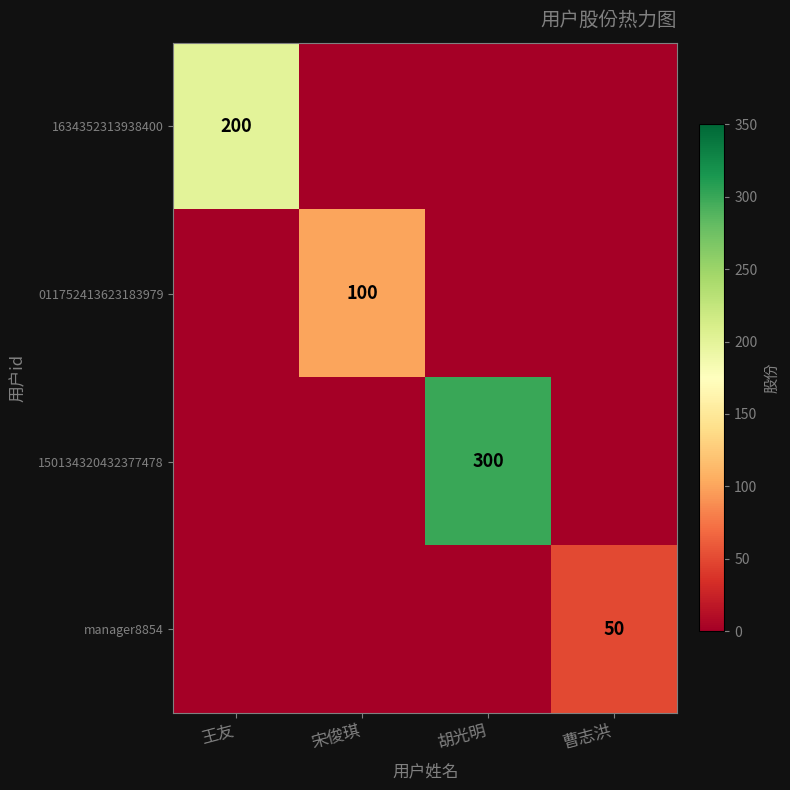

Is the value of 1634352313938400 at 王友 greater than the value of manager8854 at 曹志洪?

Yes